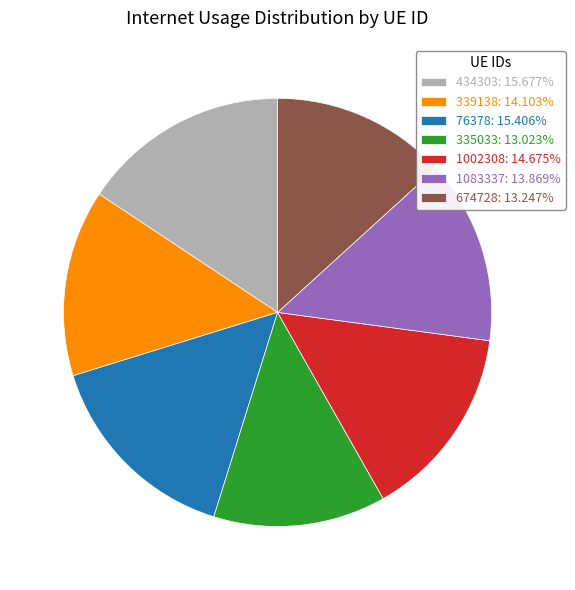

Does 1002308: 14.675% account for over 50% of the chart?

No